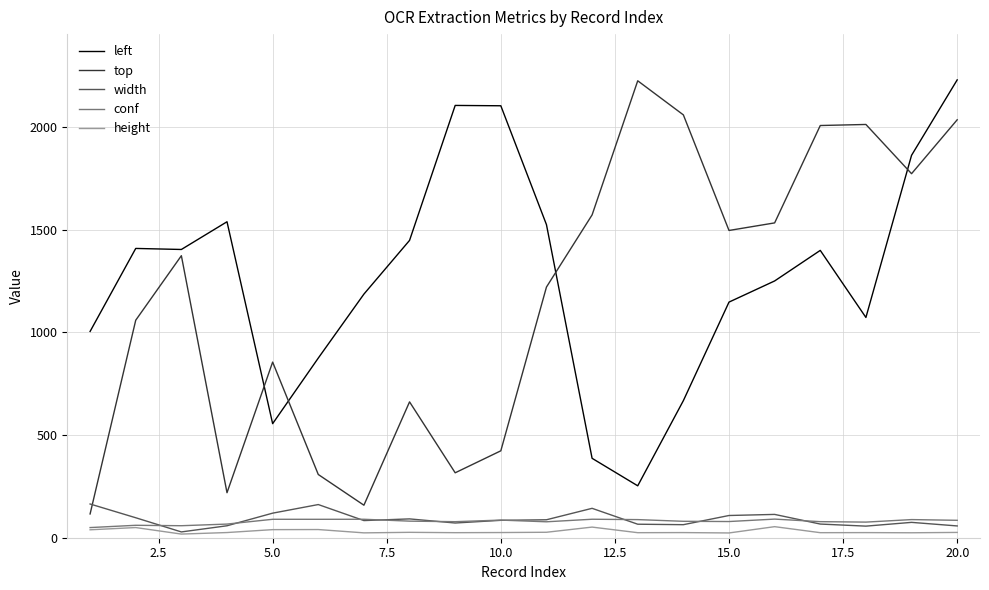

True or false: left and conf cross at least once.

False